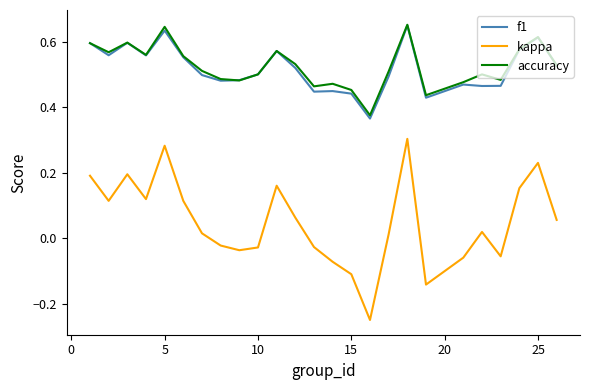

How many lines are shown in the chart?

3